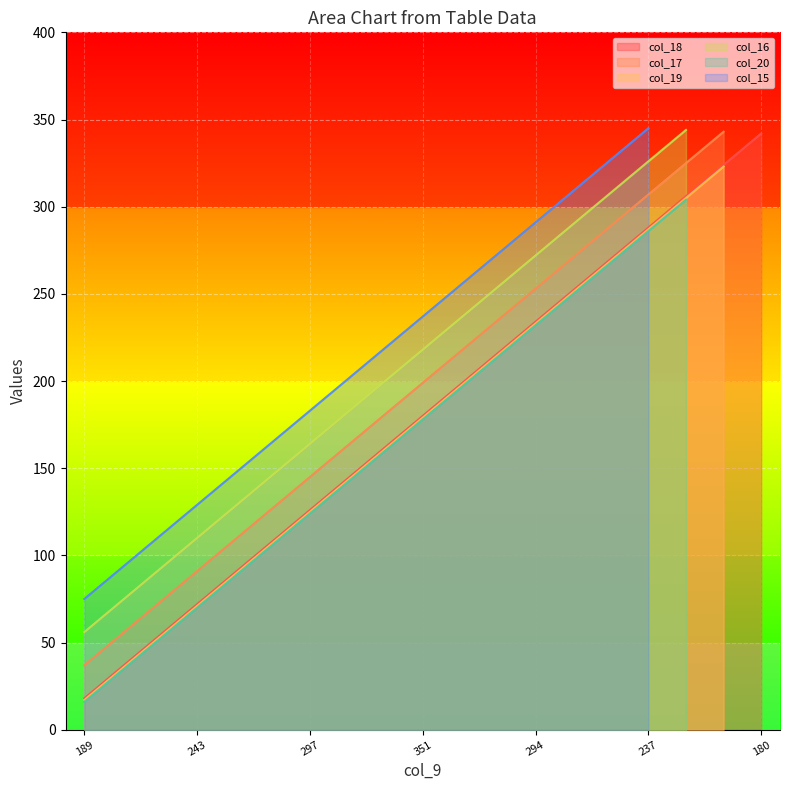

True or false: col_19 and col_17 cross at least once.

False